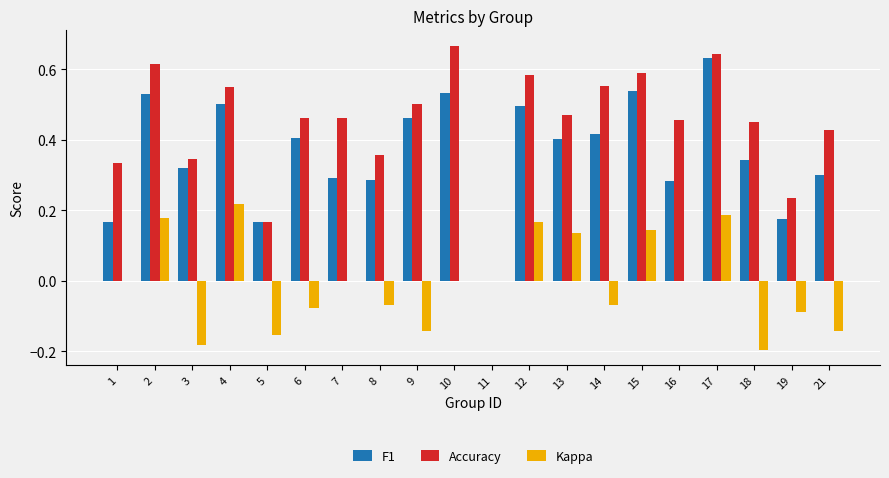

The F1 series shows 0.3 at 18. True or false?

True